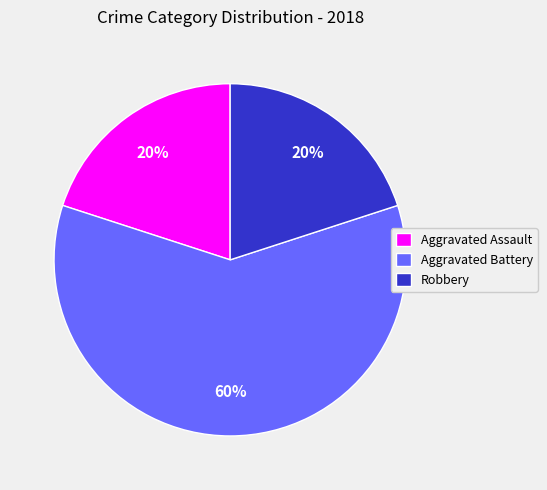

Which category accounts for the majority?

Aggravated Battery